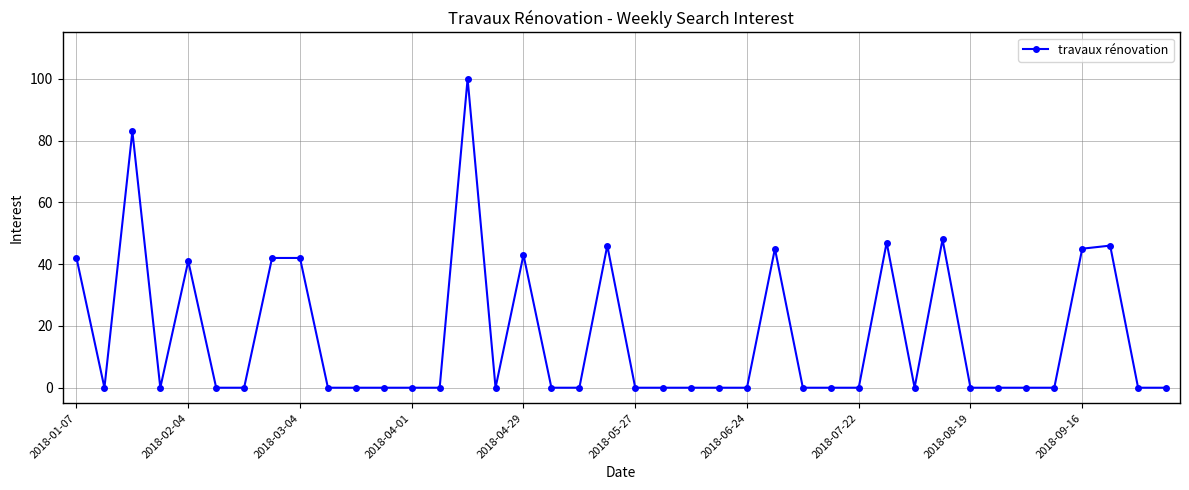

How many lines are shown in the chart?

1